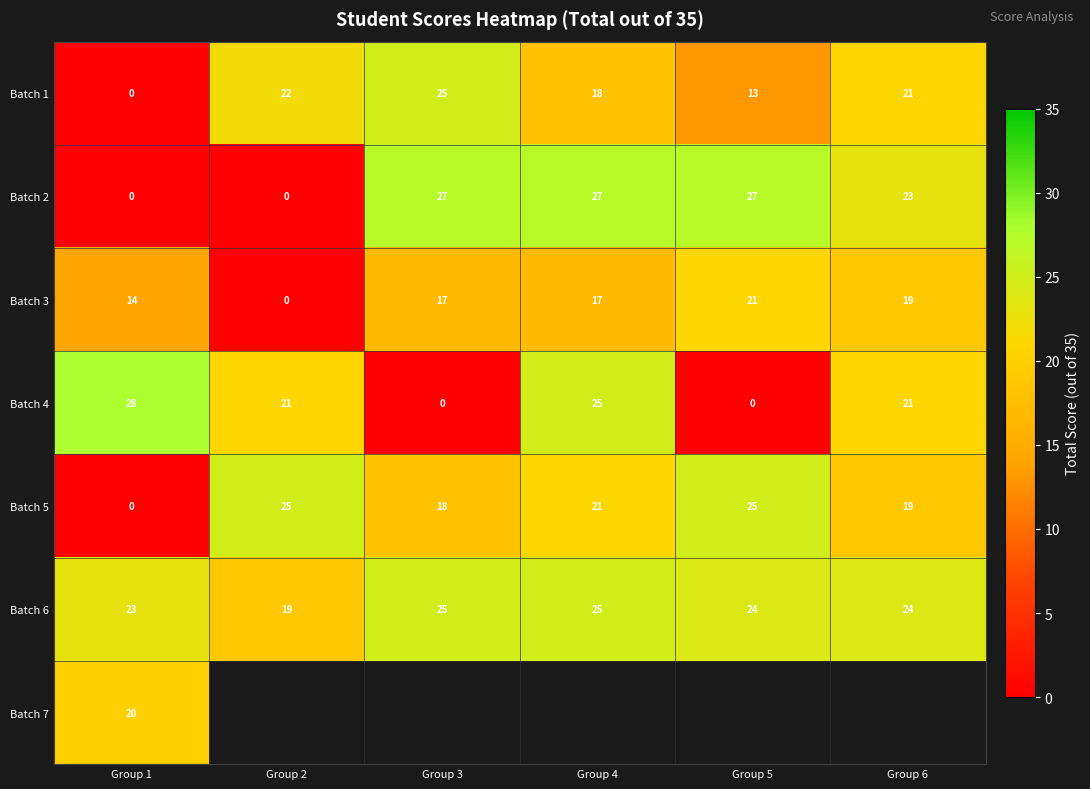

The Batch 6 series shows 14 at Group 6. True or false?

False